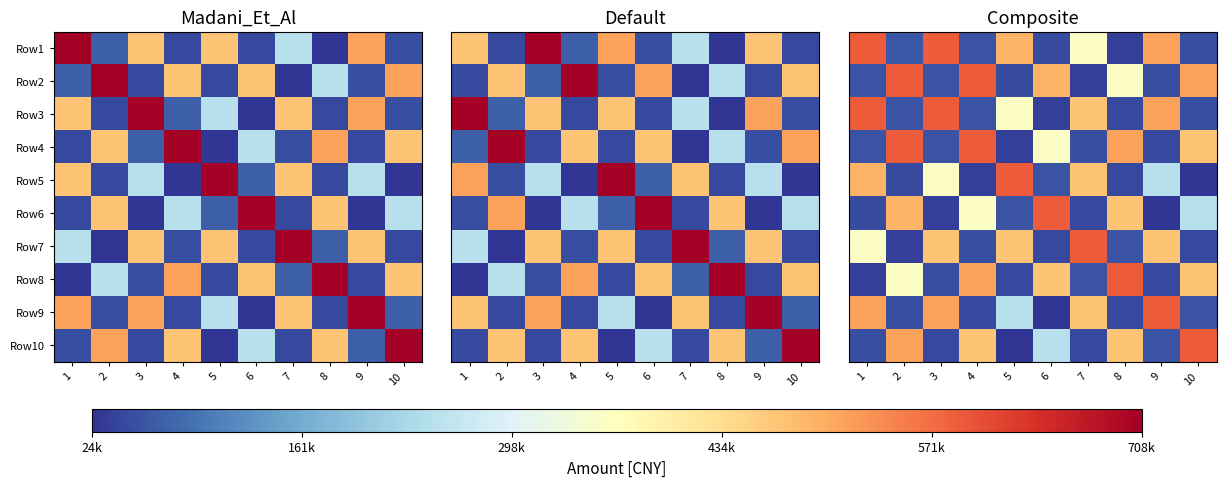

What is the difference between the highest and lowest values at 2?

554164.3